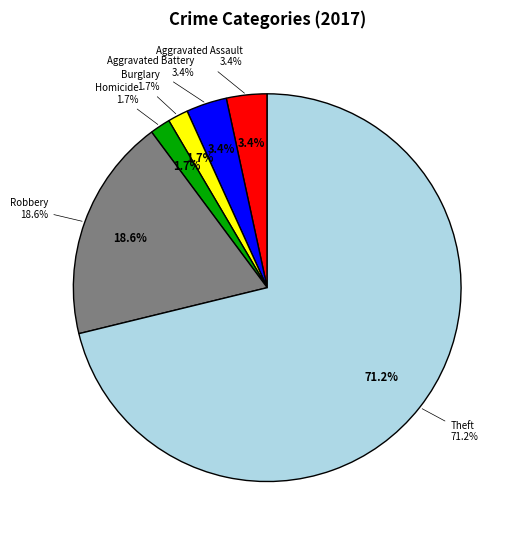

The Burglary slice represents 2% of the pie. True or false?

True